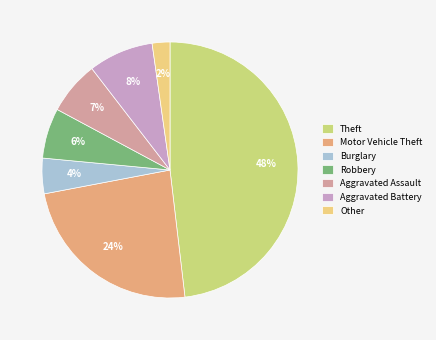

True or false: Other accounts for 2% of the total.

True